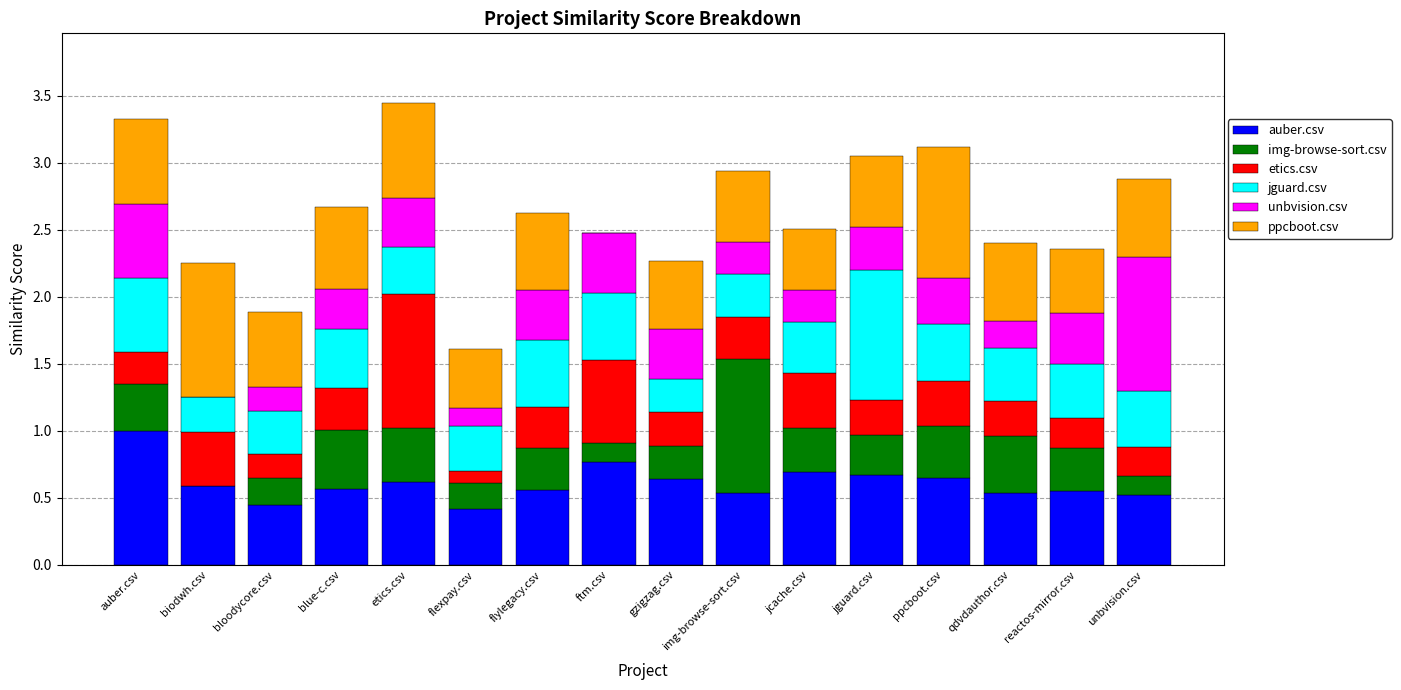

What is the total value across all series at flexpay.csv?

1.6